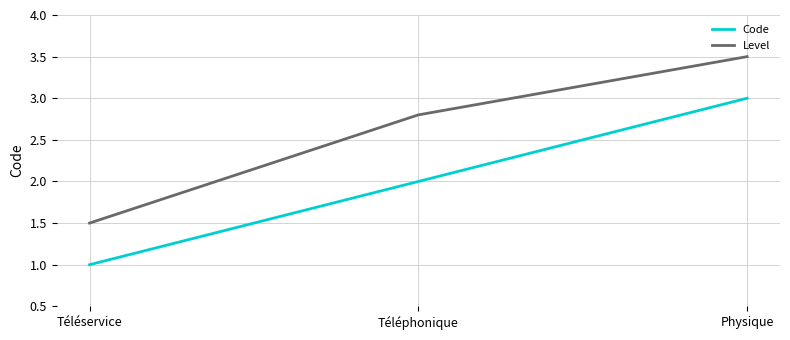

Reading left to right, transcribe all the data shown in this chart.

Code: 1.0	2.0	3.0
Level: 1.5	2.8	3.5